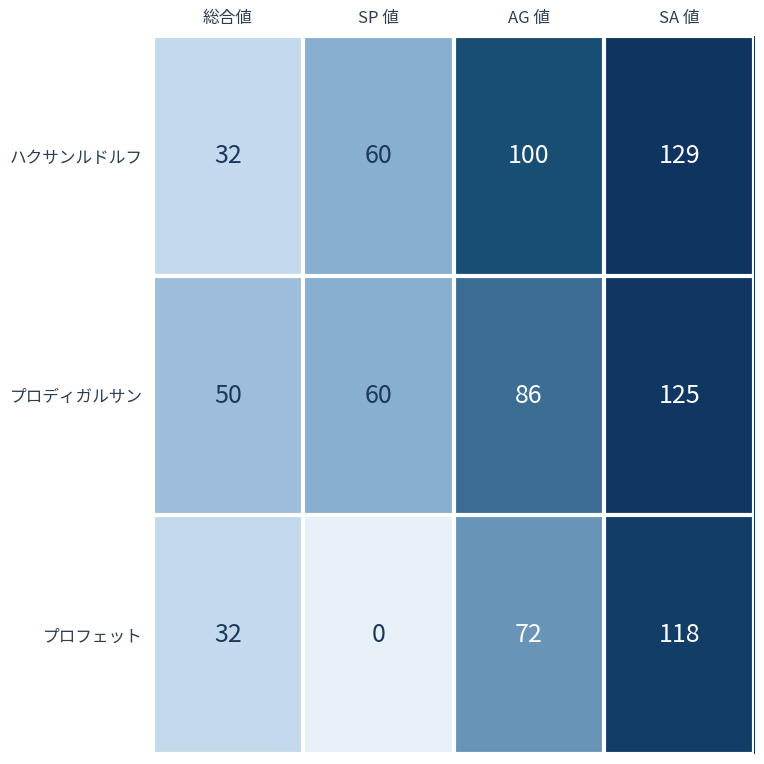

At which label does プロディガルサン reach its peak?

SA 値